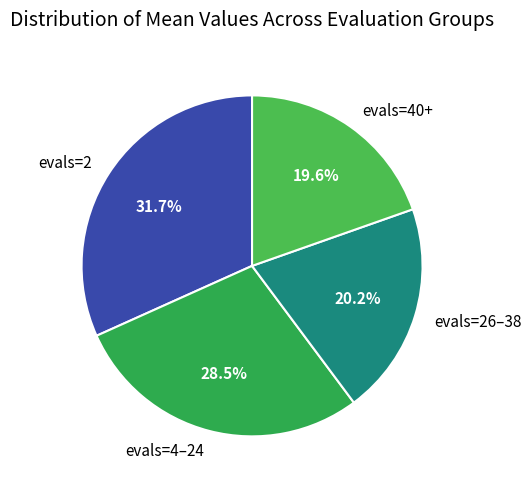

Which category has the smallest portion of the pie?

evals=40+